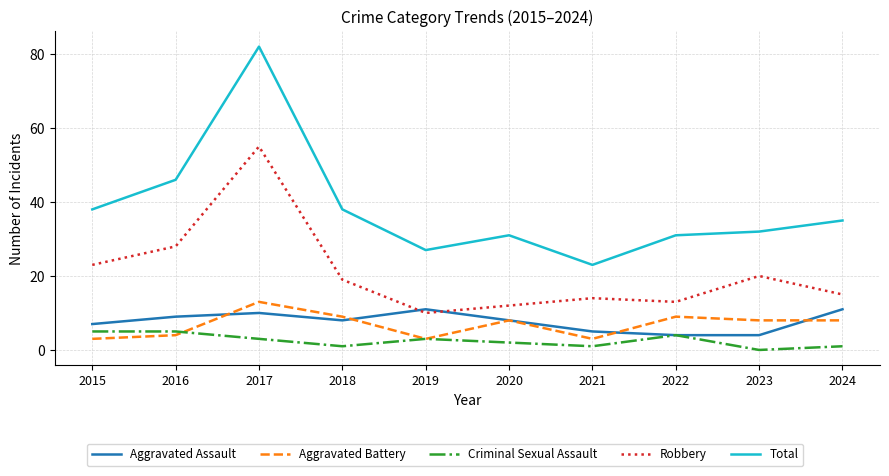

Rank the series by their maximum value, from lowest to highest.

Criminal Sexual Assault, Aggravated Assault, Aggravated Battery, Robbery, Total